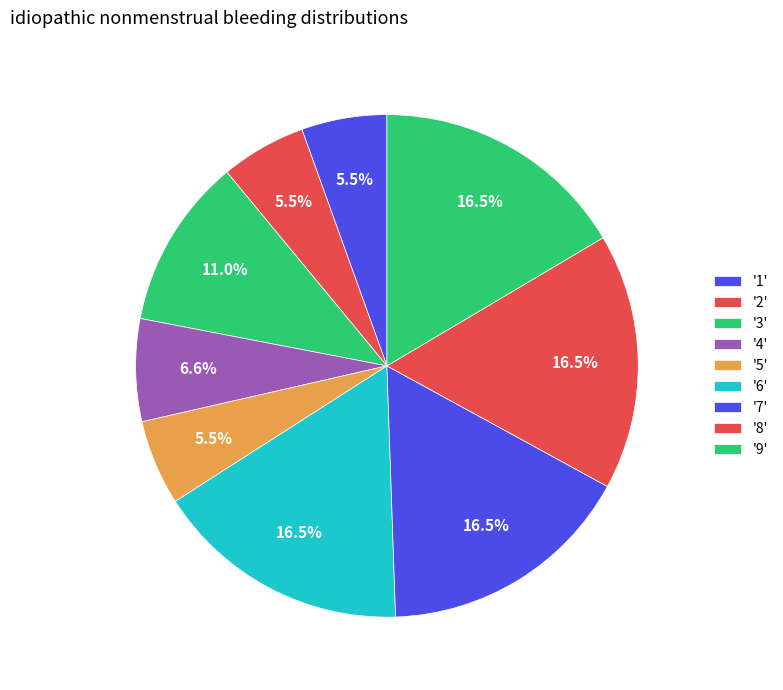

Rank the categories by value from highest to lowest.

6, 7, 8, 9, 3, 4, 1, 2, 5